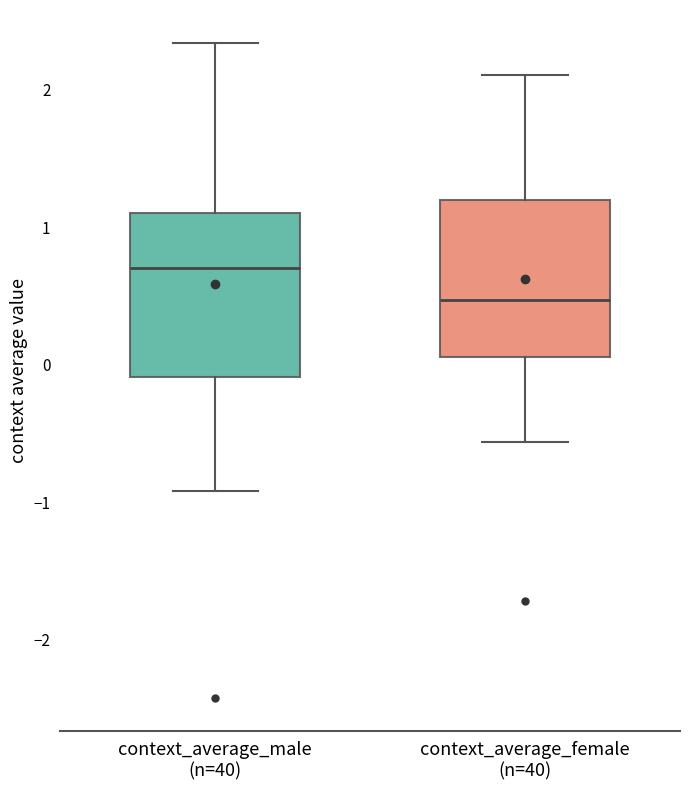

Reading left to right, transcribe this box plot: for each box, give where its median line is, the range the box spans, and where its two whiskers end, as read against the y-axis. The values are not printed on the chart, so give them approximately, as read against the axis.

context_average_male (n=40): median 0.7, box -0.1 to 1.1, whiskers -0.9 to 2.3
context_average_female (n=40): median 0.5, box 0.1 to 1.2, whiskers -0.6 to 2.1